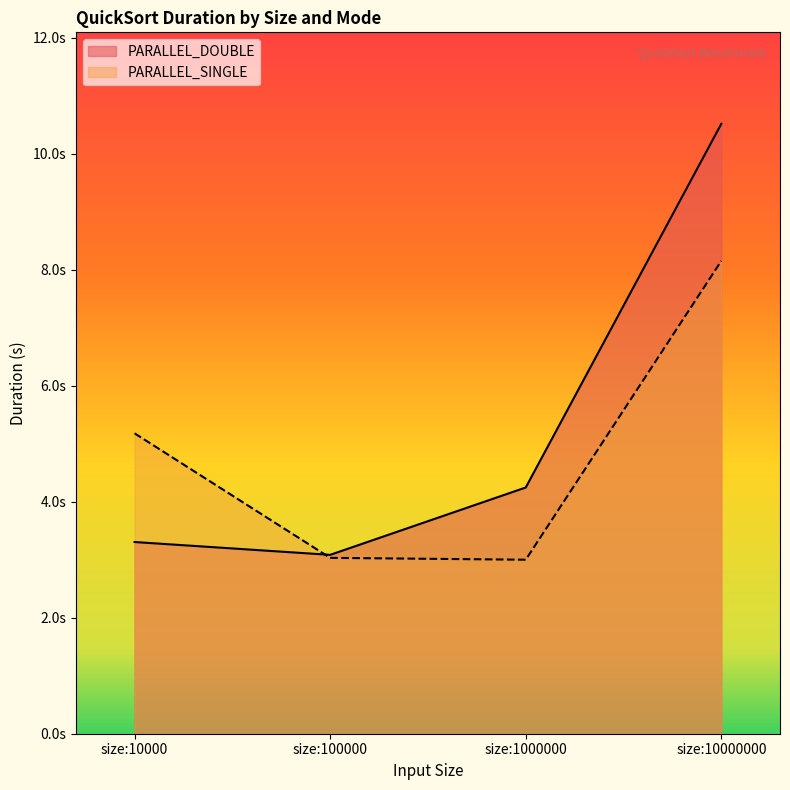

Rank the series at size:100000 from highest to lowest value.

PARALLEL_DOUBLE, PARALLEL_SINGLE